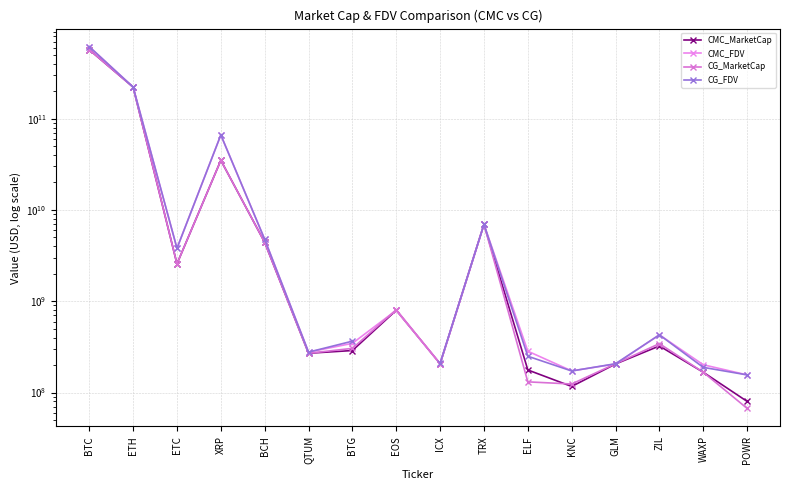

Which series has the largest total across all categories?

CMC_FDV